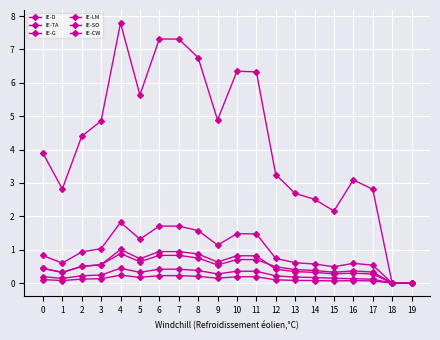

Reading left to right, extract all data points from this chart.

IE-D: 0=3.9	1=2.8	2=4.4	3=4.9	4=7.8	5=5.6	6=7.3	7=7.3	8=6.8	9=4.9	10=6.3	11=6.3	12=3.3	13=2.7	14=2.5	15=2.2	16=3.1	17=2.8	18=0.0	19=0.0
IE-TA: 0=0.8	1=0.6	2=0.9	3=1.0	4=1.8	5=1.3	6=1.7	7=1.7	8=1.6	9=1.1	10=1.5	11=1.5	12=0.7	13=0.6	14=0.6	15=0.5	16=0.6	17=0.5	18=0.0	19=0.0
IE-G: 0=0.1	1=0.1	2=0.1	3=0.1	4=0.2	5=0.2	6=0.2	7=0.2	8=0.2	9=0.1	10=0.2	11=0.2	12=0.1	13=0.1	14=0.1	15=0.1	16=0.1	17=0.1	18=0.0	19=0.0
IE-LM: 0=0.4	1=0.3	2=0.5	3=0.6	4=1.0	5=0.7	6=0.9	7=0.9	8=0.9	9=0.6	10=0.8	11=0.8	12=0.4	13=0.3	14=0.3	15=0.3	16=0.3	17=0.3	18=0.0	19=0.0
IE-SO: 0=0.4	1=0.3	2=0.5	3=0.6	4=0.9	5=0.6	6=0.8	7=0.8	8=0.8	9=0.5	10=0.7	11=0.7	12=0.5	13=0.4	14=0.4	15=0.3	16=0.4	17=0.3	18=0.0	19=0.0
IE-CW: 0=0.2	1=0.1	2=0.2	3=0.2	4=0.4	5=0.3	6=0.4	7=0.4	8=0.4	9=0.3	10=0.4	11=0.4	12=0.2	13=0.2	14=0.2	15=0.1	16=0.1	17=0.1	18=0.0	19=0.0